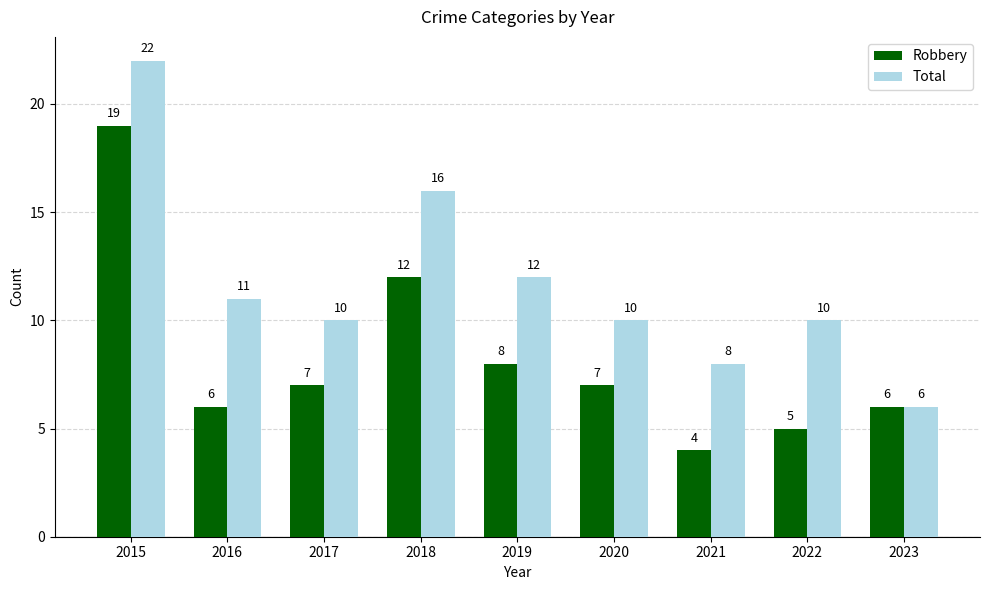

What is the value of the Total bar at the 1st from the left?

22